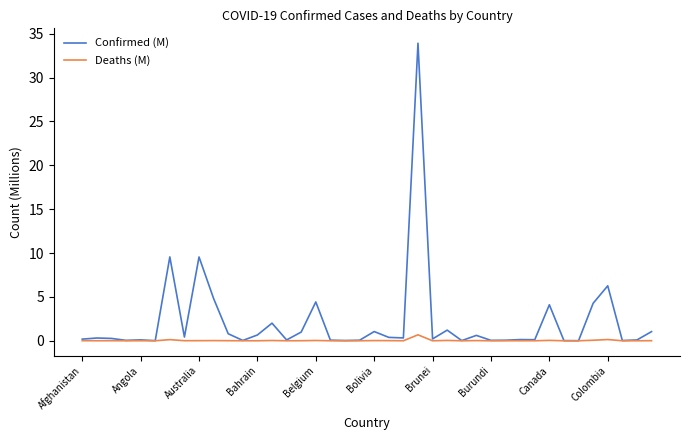

List the series in order of their overall mean, highest first.

Confirmed (M), Deaths (M)